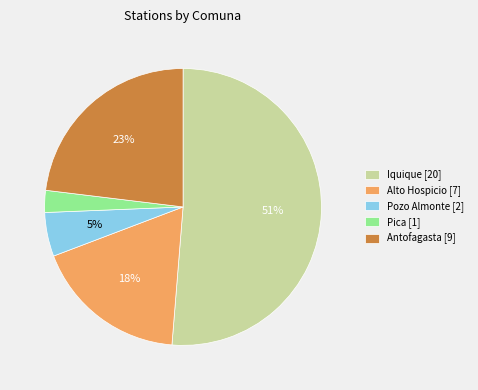

What percentage is the Antofagasta slice, to the nearest percent?

23%